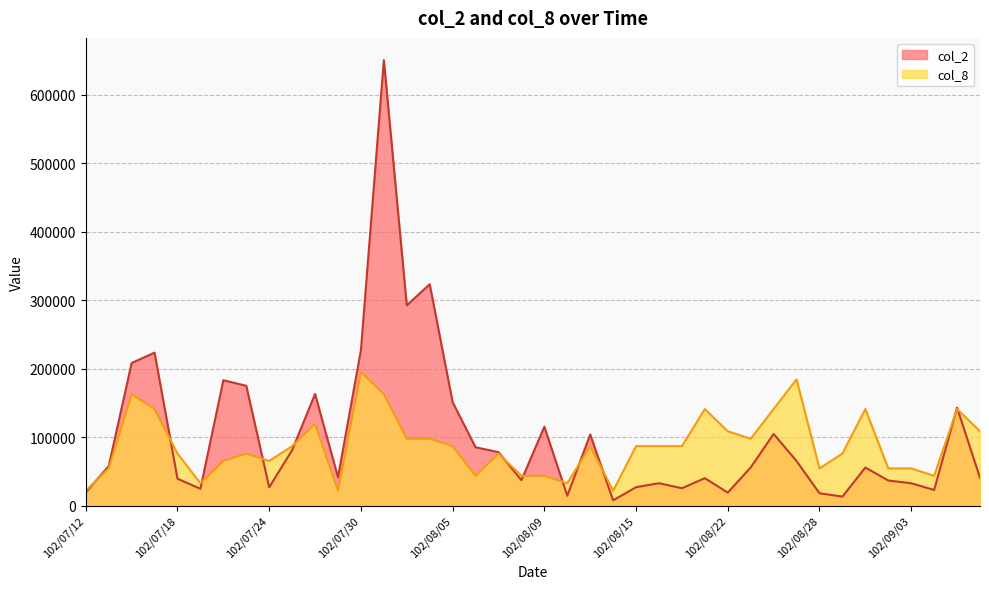

Reading left to right, transcribe all the data shown in this chart.

col_2: 19150.0	57560.0	208110.0	223310.0	39150.0	24420.0	182990.0	174850.0	26590.0	80940.0	162940.0	41300.0	226980.0	650440.0	292380.0	323150.0	150880.0	85060.0	77960.0	37000.0	115050.0	14200.0	103710.0	7600.0	26780.0	32600.0	25250.0	39940.0	18850.0	55650.0	104530.0	64890.0	17900.0	13040.0	55480.0	36540.0	32500.0	22720.0	142950.0	40510.0
col_8: 21681.3	54203.3	162610.0	140928.7	75884.7	32522.0	65044.0	75884.7	65044.0	86725.3	119247.3	21681.3	195132.0	162610.0	97566.0	97566.0	86725.3	43362.7	75884.7	43362.7	43362.7	32522.0	86725.3	21681.3	86725.3	86725.3	86725.3	140928.7	108406.7	97566.0	140928.7	184291.3	54203.3	75884.7	140928.7	54203.3	54203.3	43362.7	140928.7	108406.7